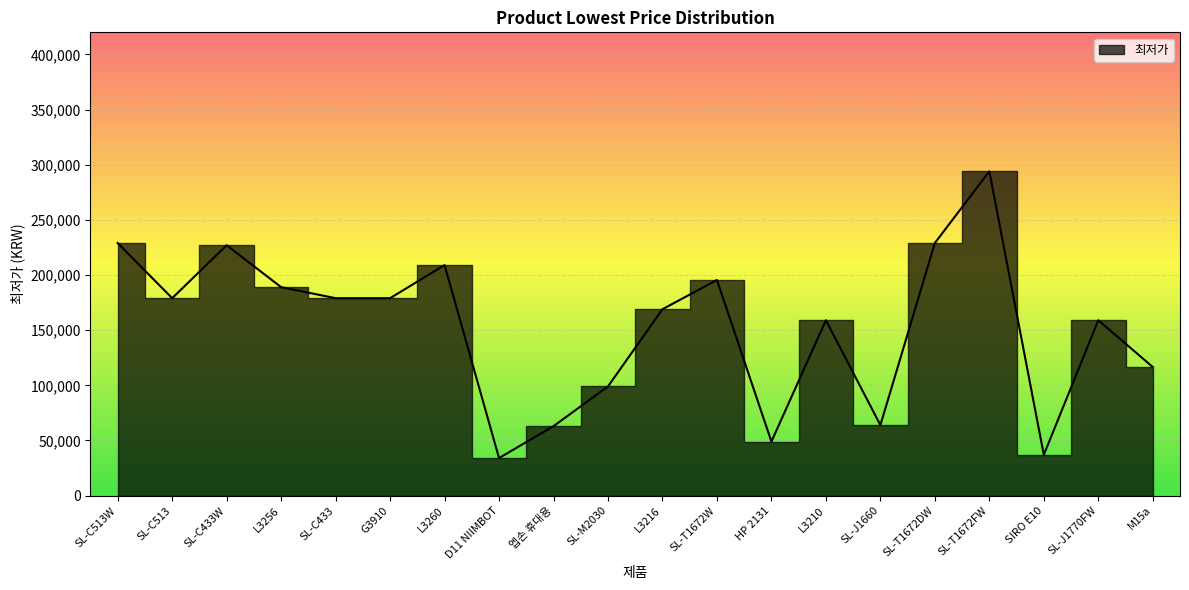

List the labels in order of value, smallest first.

D11 NIIMBOT, SIRO E10, HP 2131, 엡손 휴대용, SL-J1660, SL-M2030, M15a, L3210, SL-J1770FW, L3216, SL-C513, SL-C433, G3910, L3256, SL-T1672W, L3260, SL-C433W, SL-C513W, SL-T1672DW, SL-T1672FW